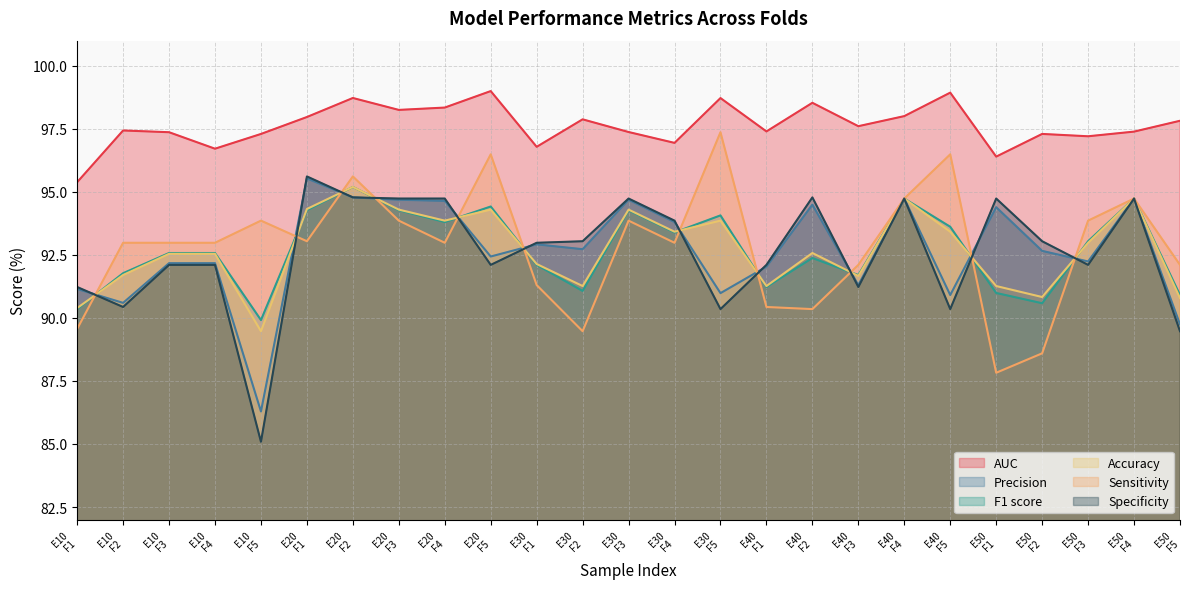

In Accuracy, how many points are lower than both neighbors (excluding endpoints)?

7